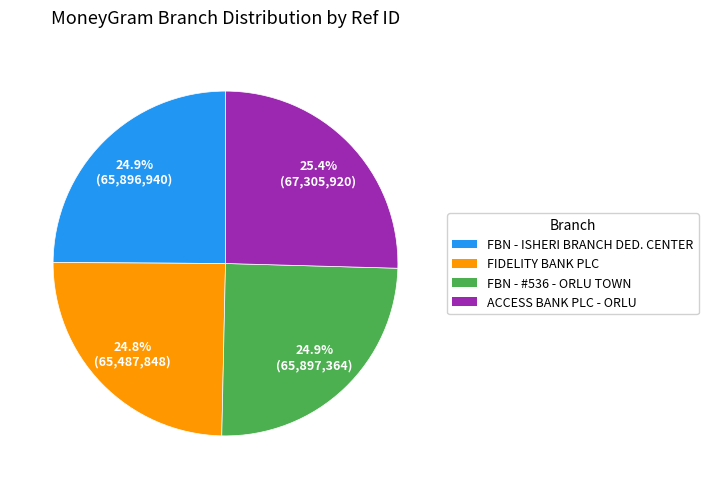

To the nearest percent, what is the difference between the largest and smallest slice percentages?

1%